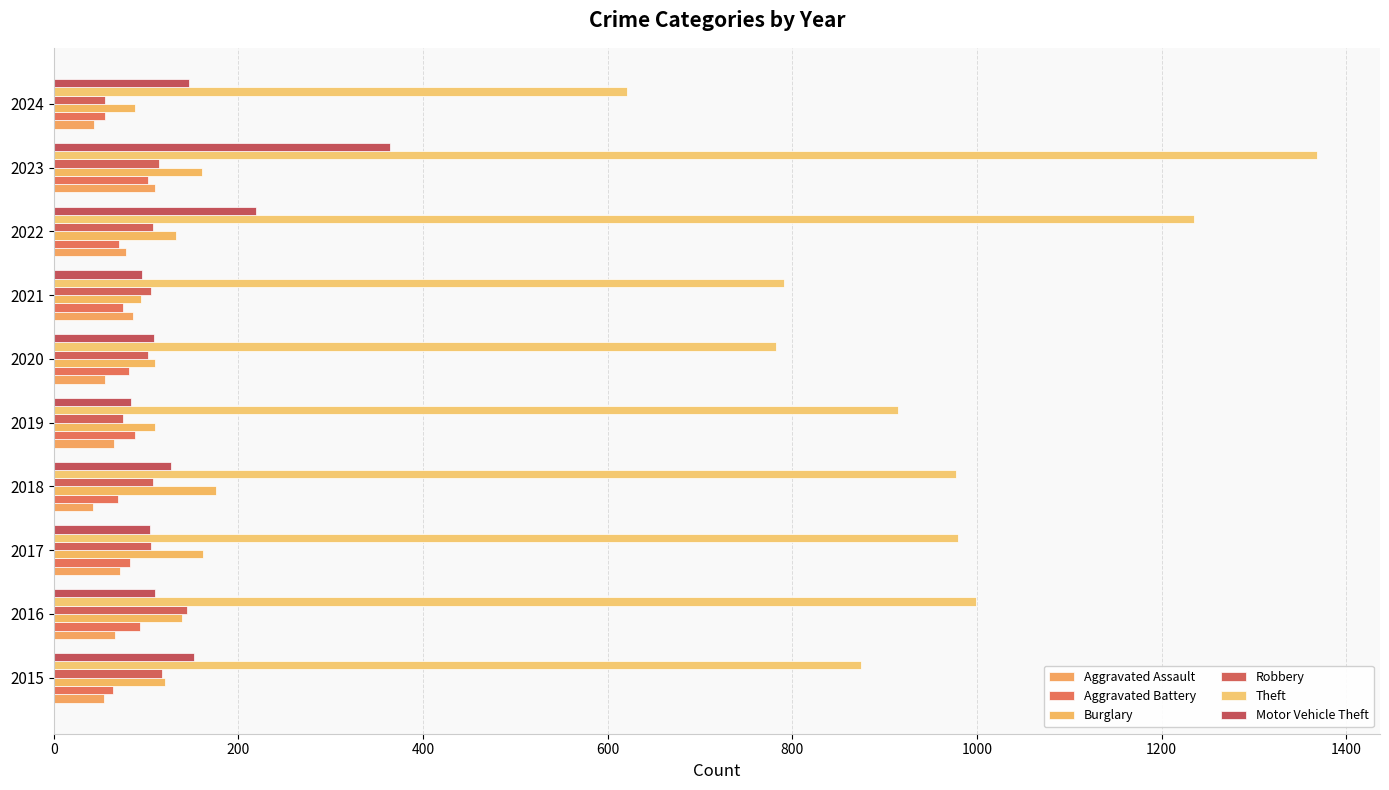

How many data points does each series have?

10